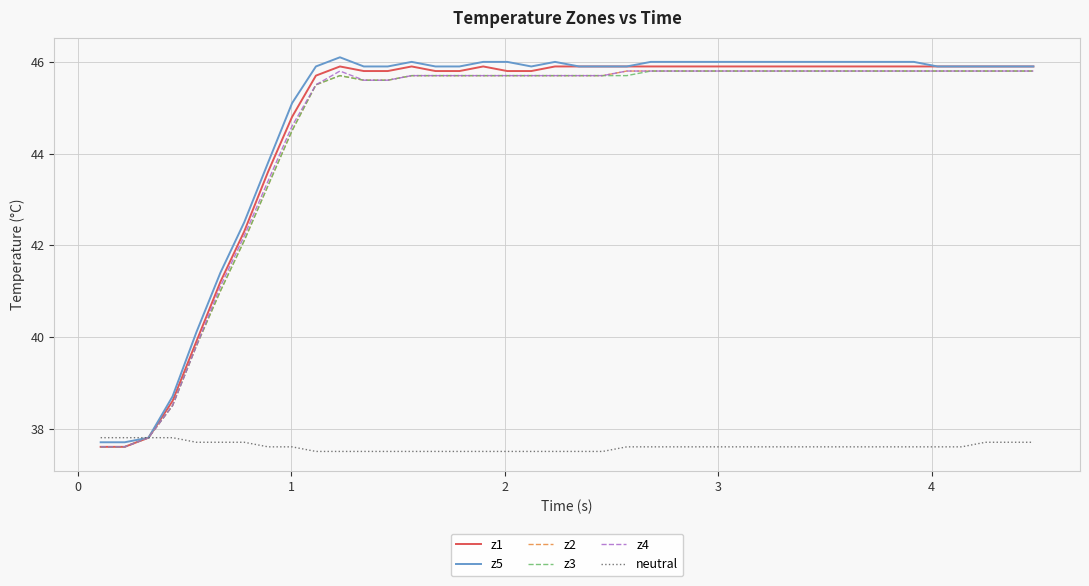

What is the highest value of the z5 series?

46.1